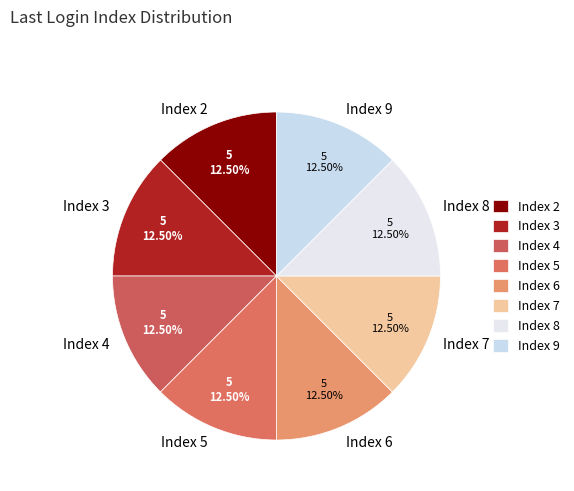

Approximately how many times larger is the value at Index 6 compared to Index 4?

1.0